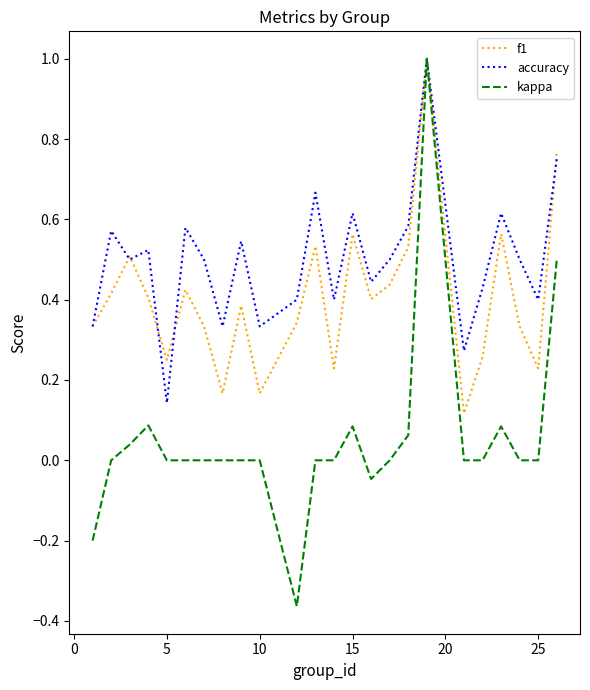

List the series in order of their overall mean, highest first.

accuracy, f1, kappa